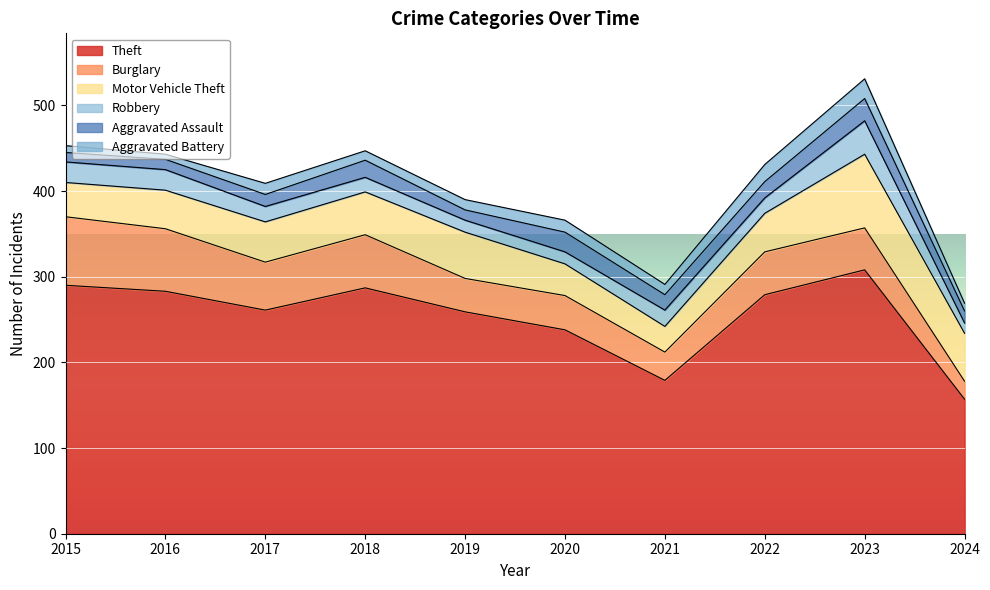

Between 2015 and 2022, which series saw the biggest shift?

Burglary